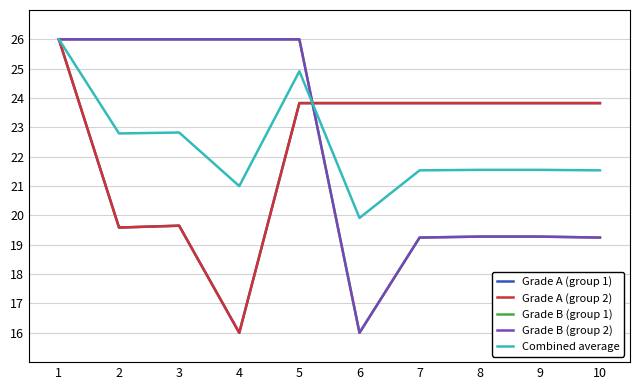

Does the chart have visible grid lines?

Yes